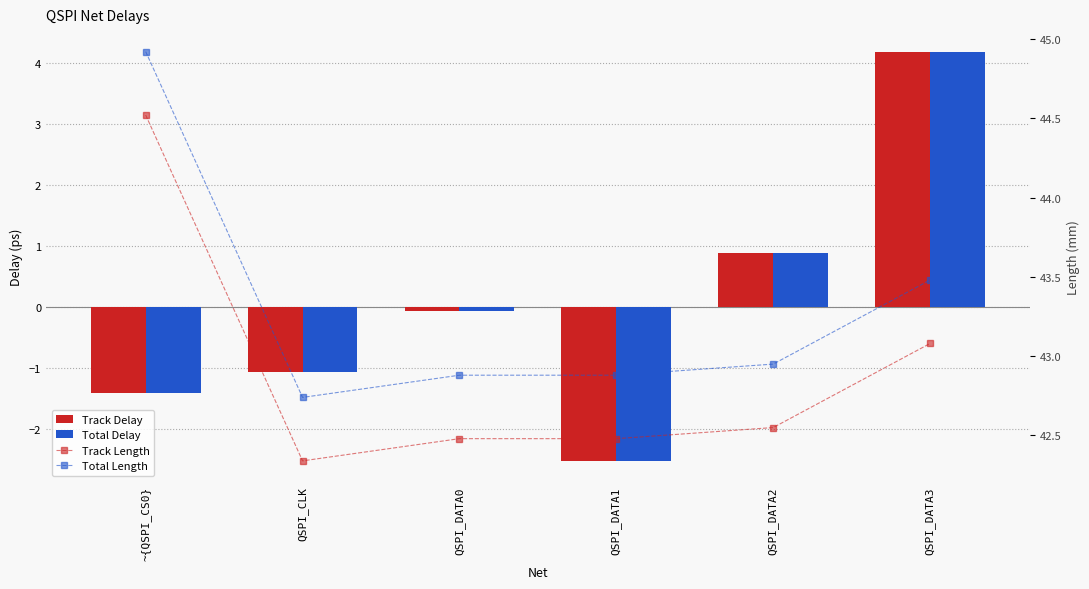

Rank the categories by Track Delay value from highest to lowest.

QSPI_DATA3, QSPI_DATA2, QSPI_DATA0, QSPI_CLK, ~{QSPI_CS0}, QSPI_DATA1